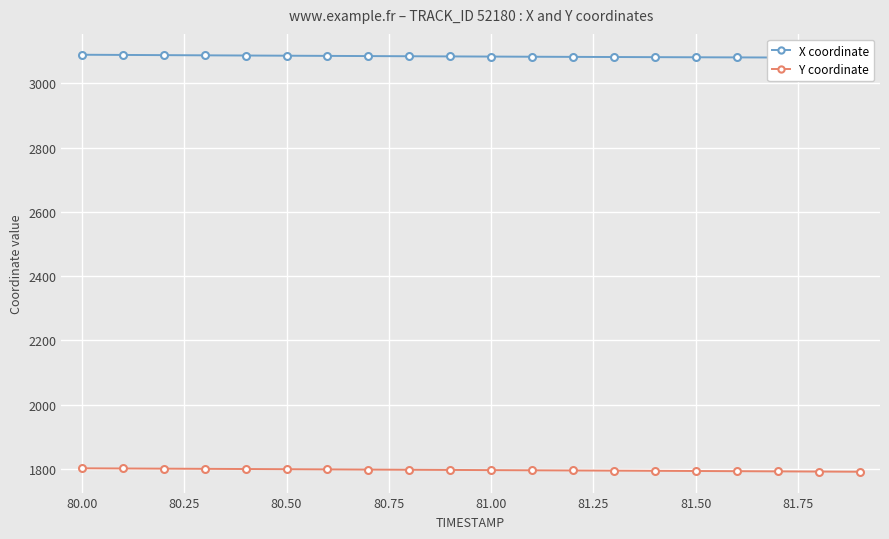

Which series has the largest total across all categories?

X coordinate